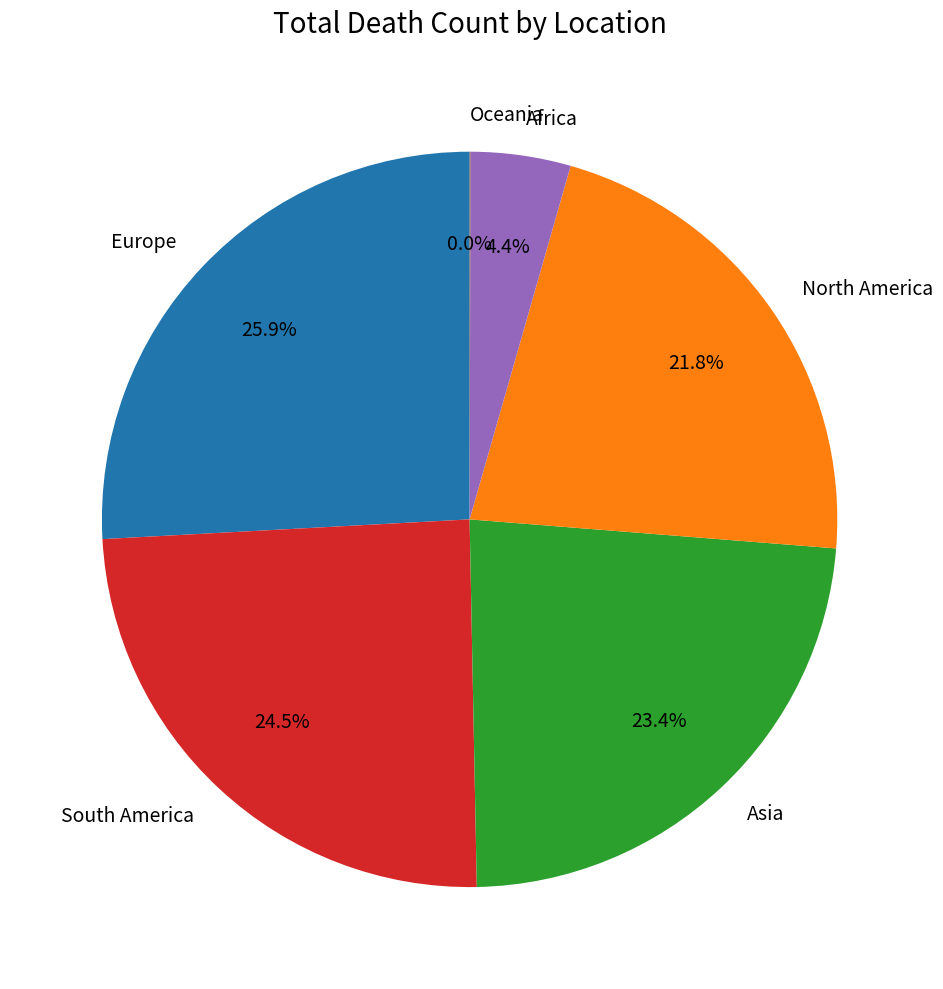

How much of the chart is everything except North America?

78.2%